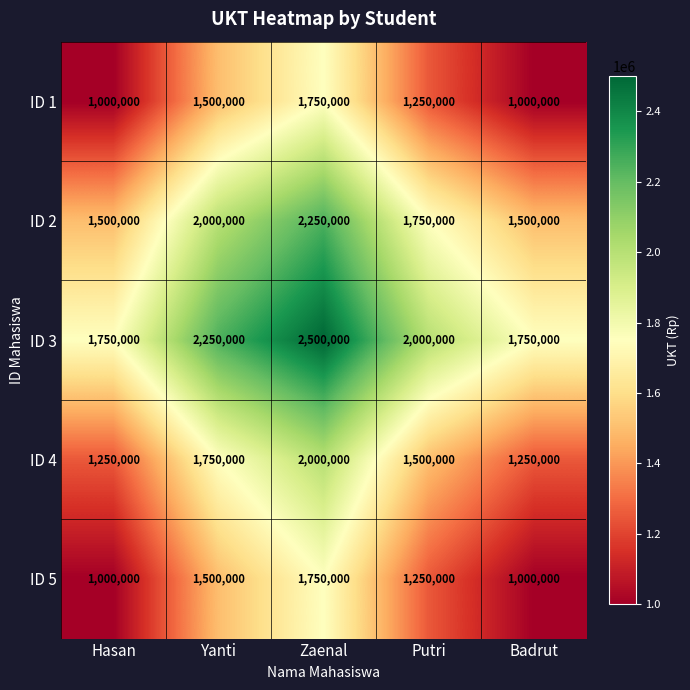

Reading left to right, extract all data points from this chart.

ID 1: 1000000	1500000	1750000	1250000	1000000
ID 2: 1500000	2000000	2250000	1750000	1500000
ID 3: 1750000	2250000	2500000	2000000	1750000
ID 4: 1250000	1750000	2000000	1500000	1250000
ID 5: 1000000	1500000	1750000	1250000	1000000